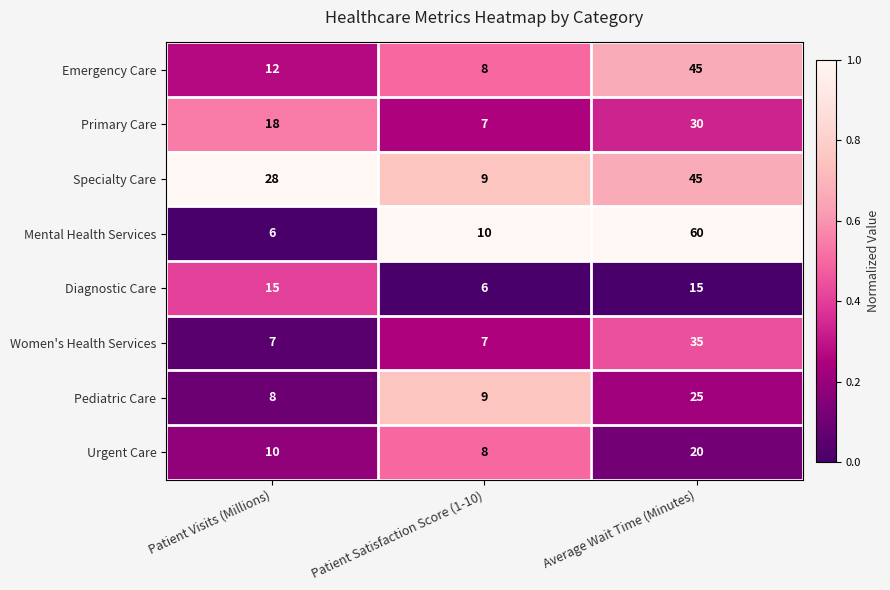

What is the greatest value displayed?

60